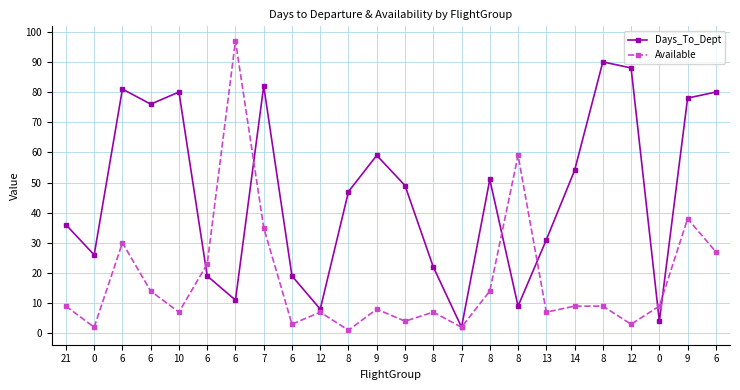

What is the difference between the second highest and minimum values in the Days_To_Dept series?

86